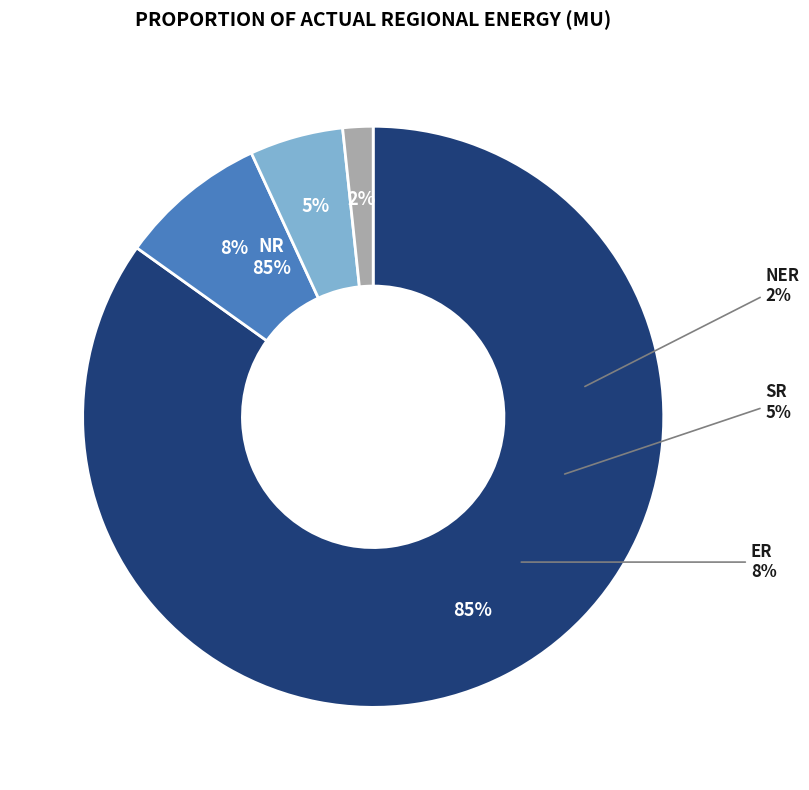

Is there any slice that represents more than half of the pie?

Yes